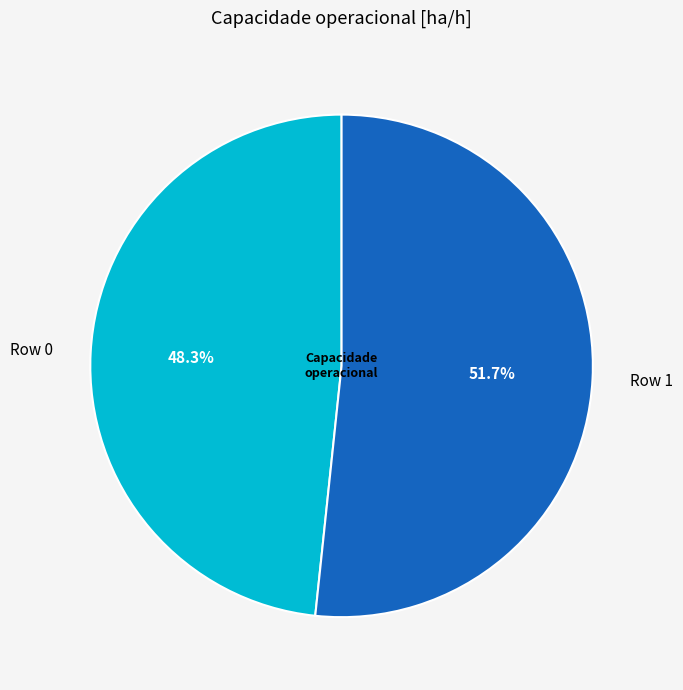

What is the smallest slice in the pie chart?

Row 0